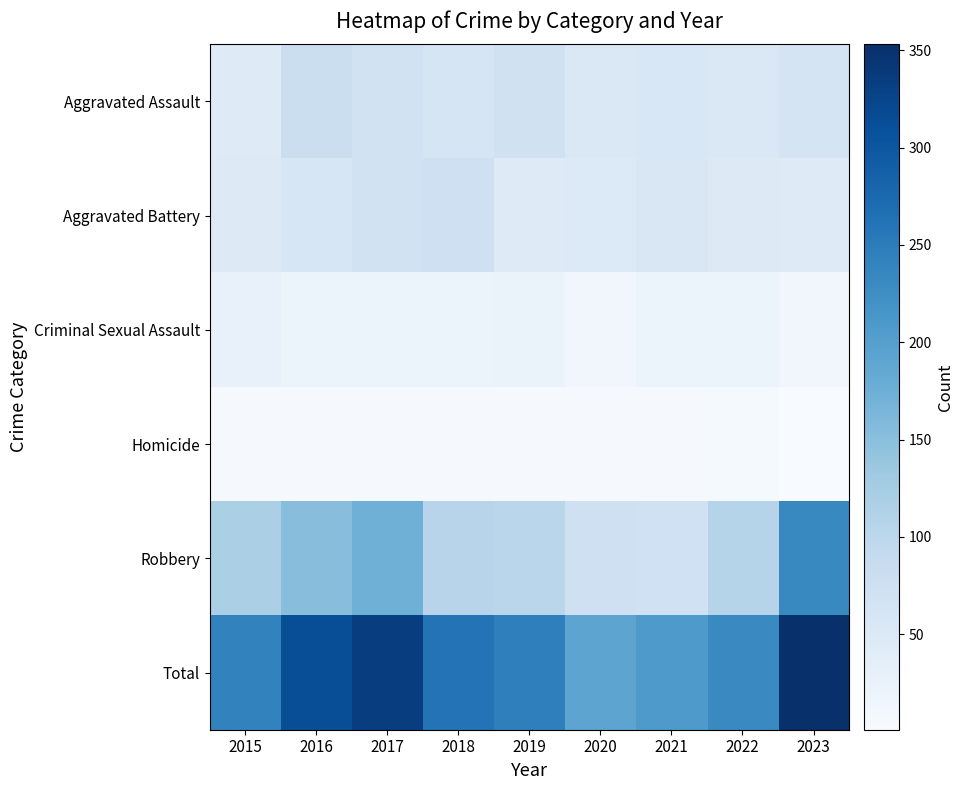

Between 2019 and 2017, which is larger?

2019